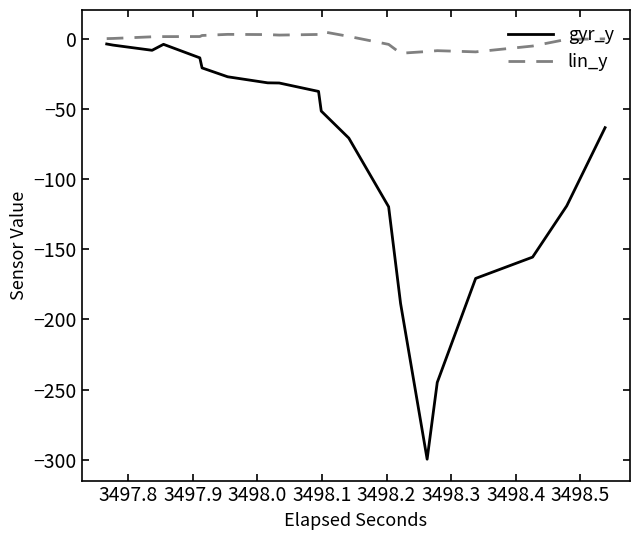

True or false: gyr_y and lin_y cross at least once.

False